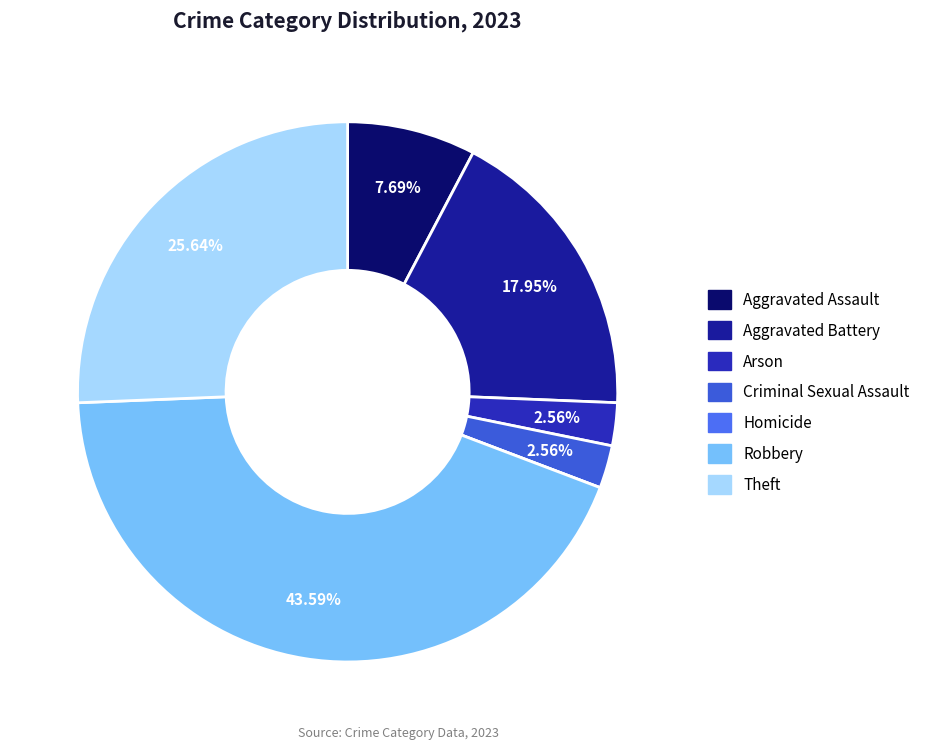

Between Robbery and Aggravated Assault, which is larger?

Robbery